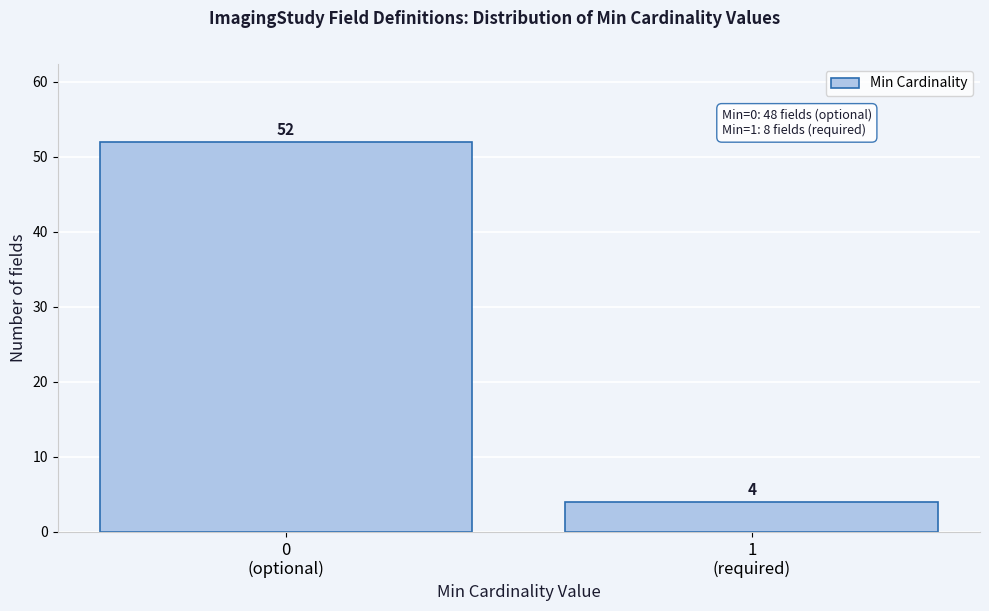

Reading right to left, extract all data points from this chart.

4	52